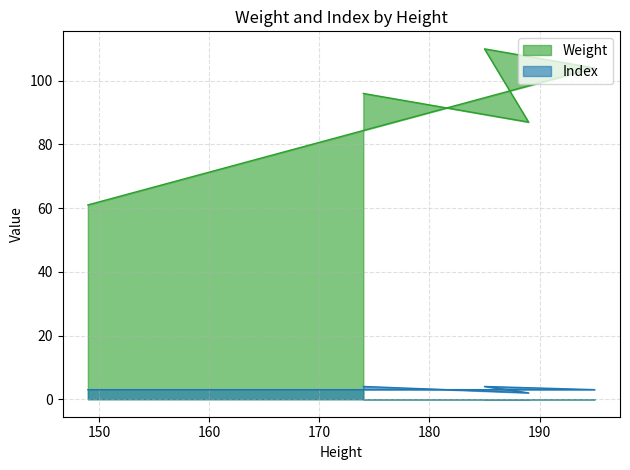

What is the minimum value for Weight?

61